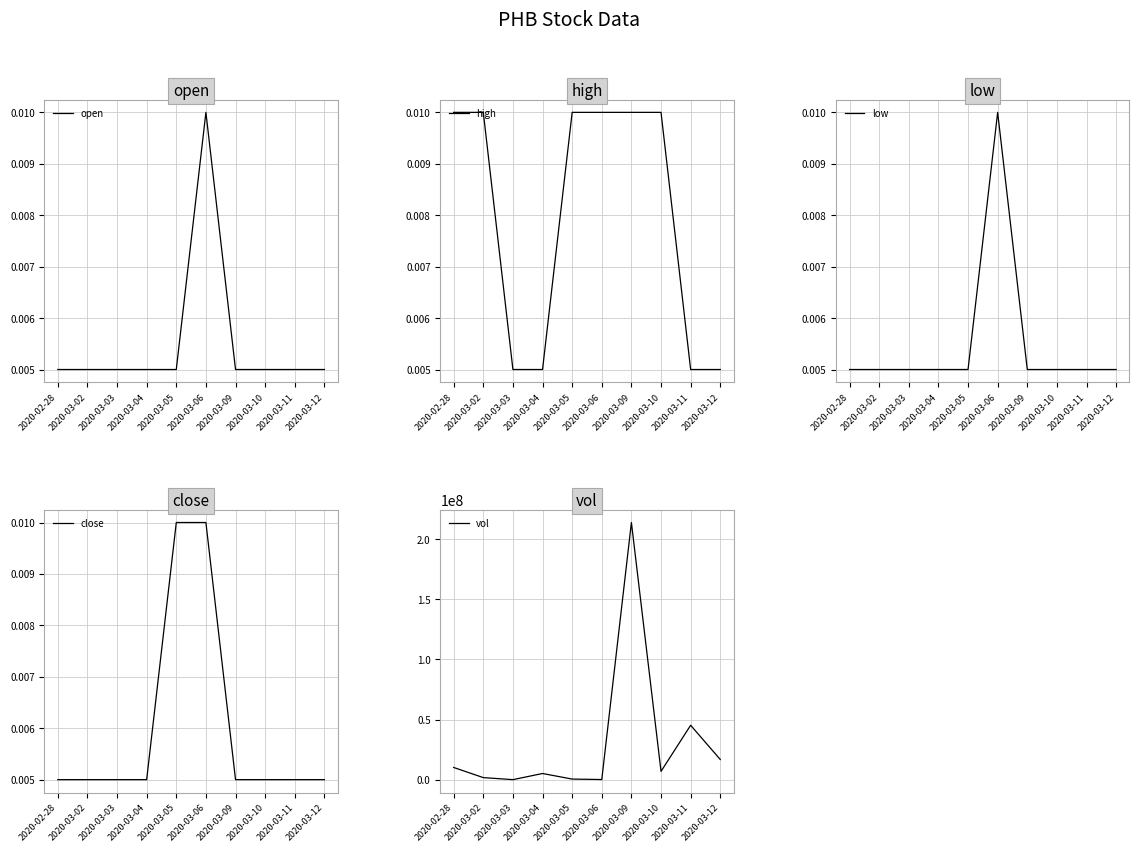

How many lines are shown in the chart?

5